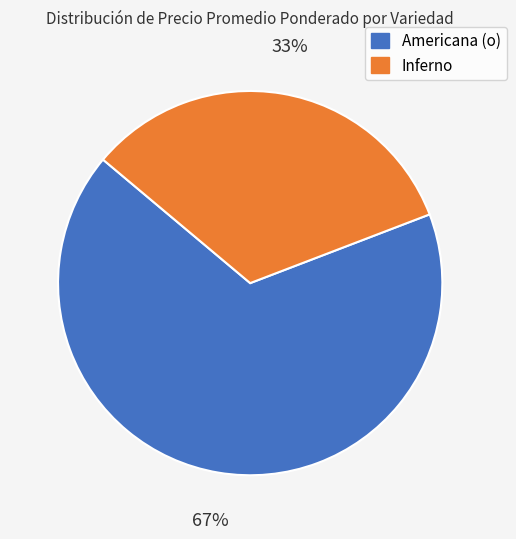

Rank the categories by value from highest to lowest.

Americana (o), Inferno